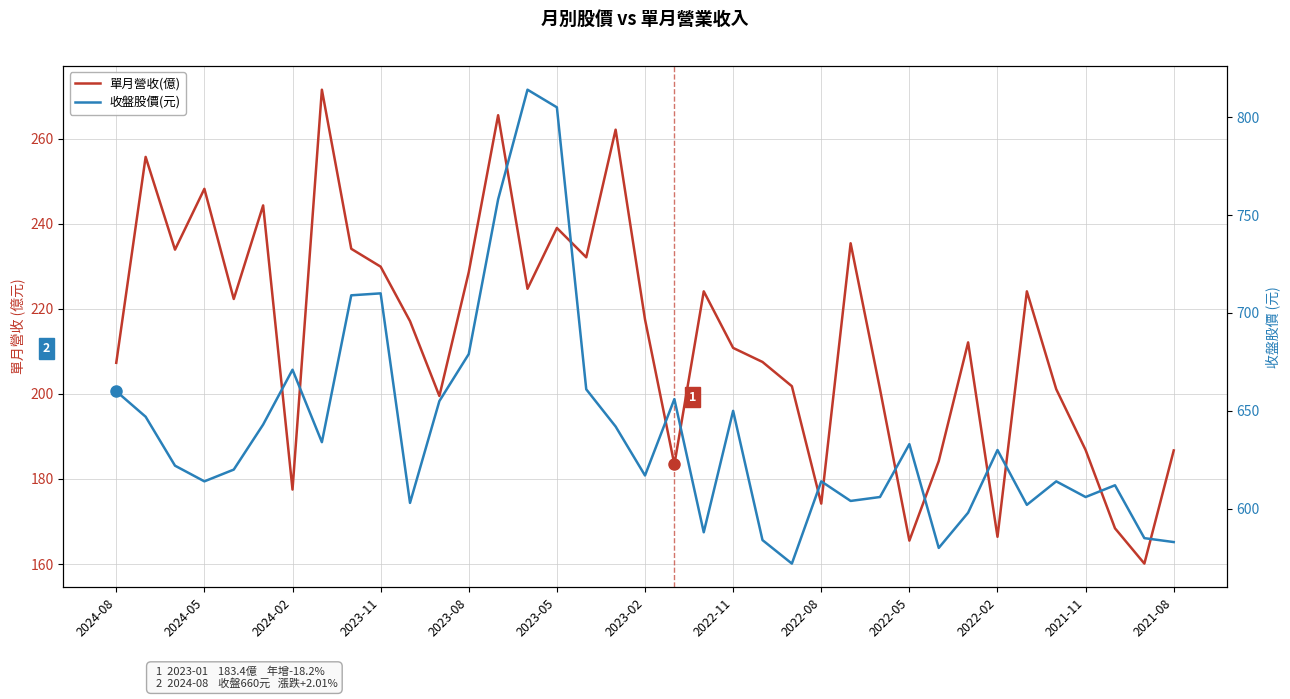

Which series has the largest range (max minus min)?

收盤股價(元)